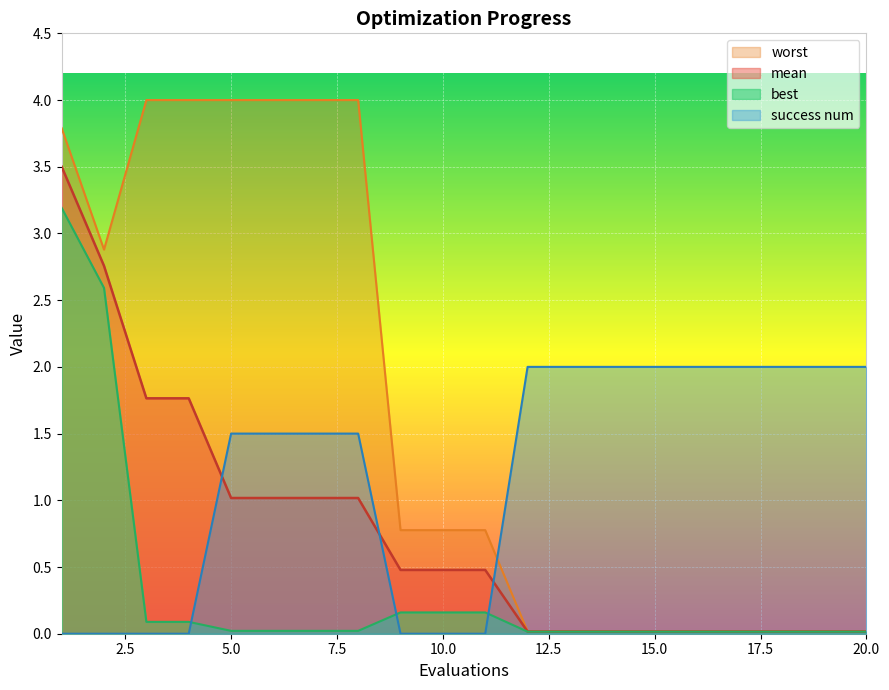

The value of mean at 10.0 is 0.5. True or false?

True